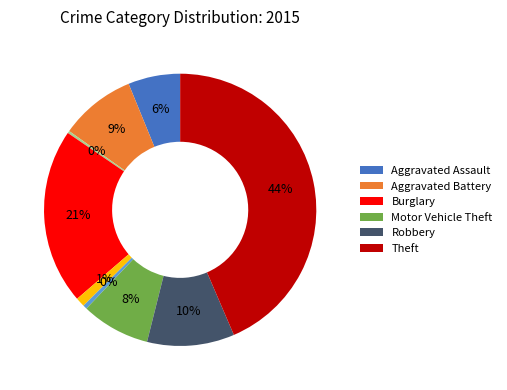

Does any single category account for the majority?

No